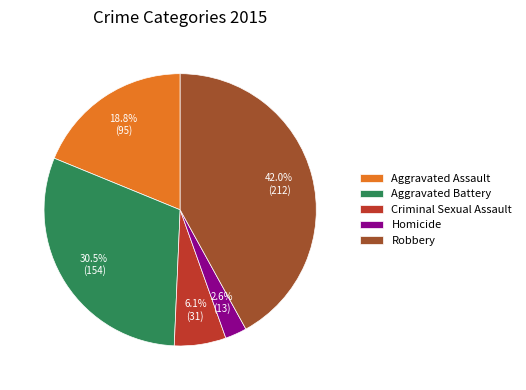

Is there any slice that represents more than half of the pie?

No